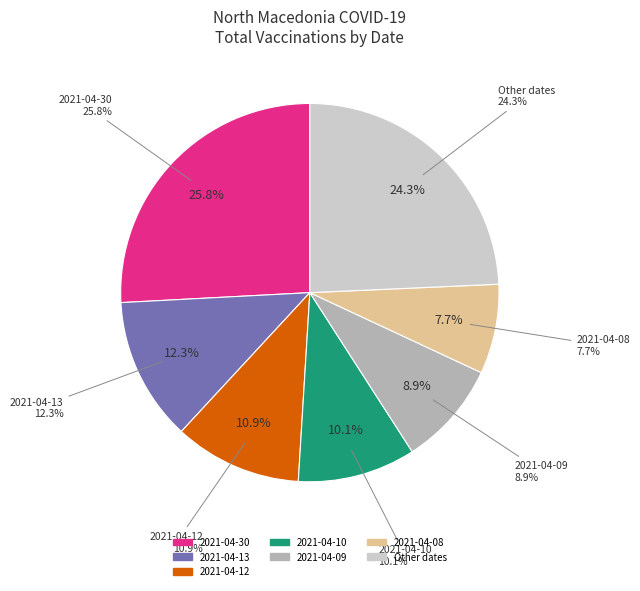

What percentage is the 2021-04-09 slice, to the nearest percent?

9%